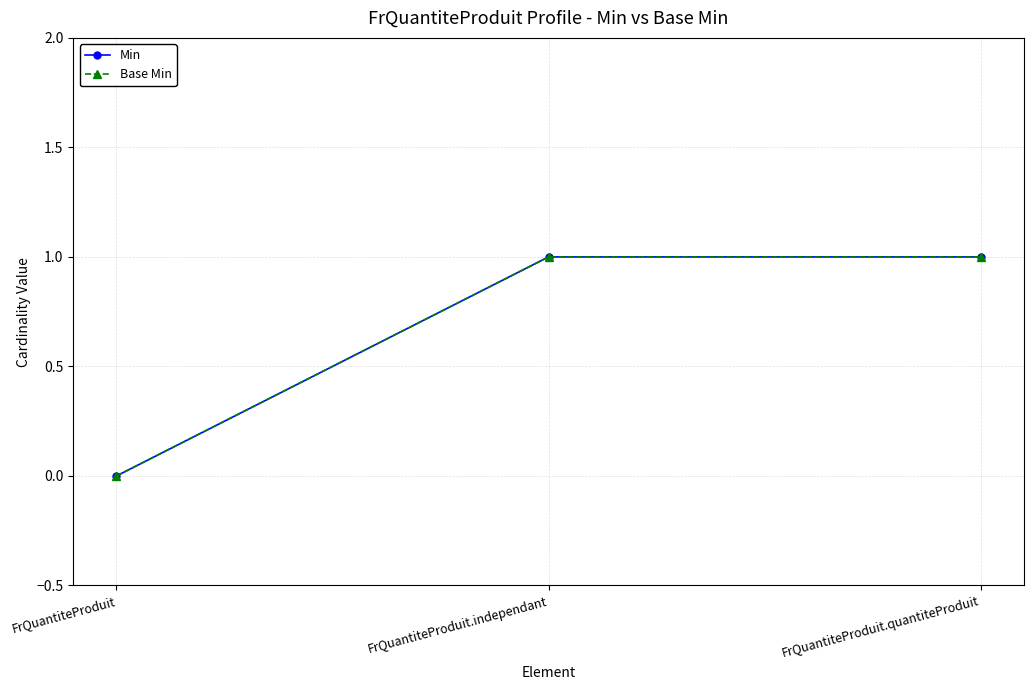

Where is Base Min nearest to the value 0?

FrQuantiteProduit